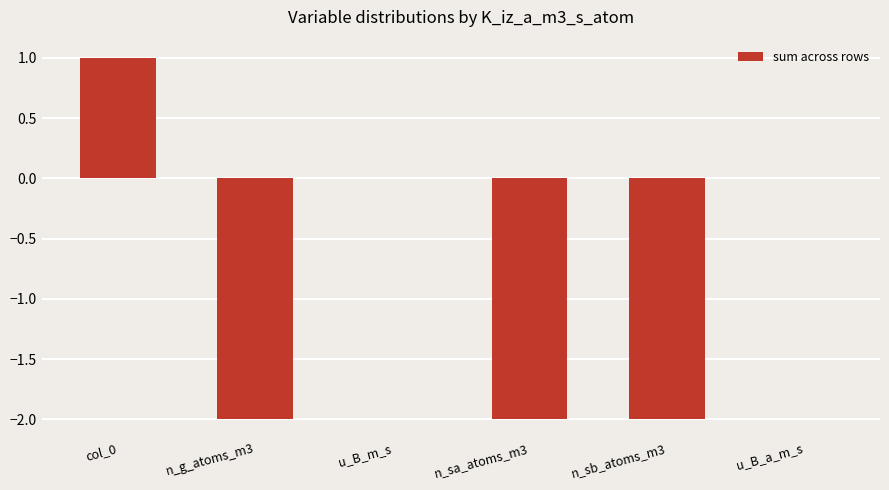

Between u_B_m_s and n_g_atoms_m3, which is larger?

u_B_m_s